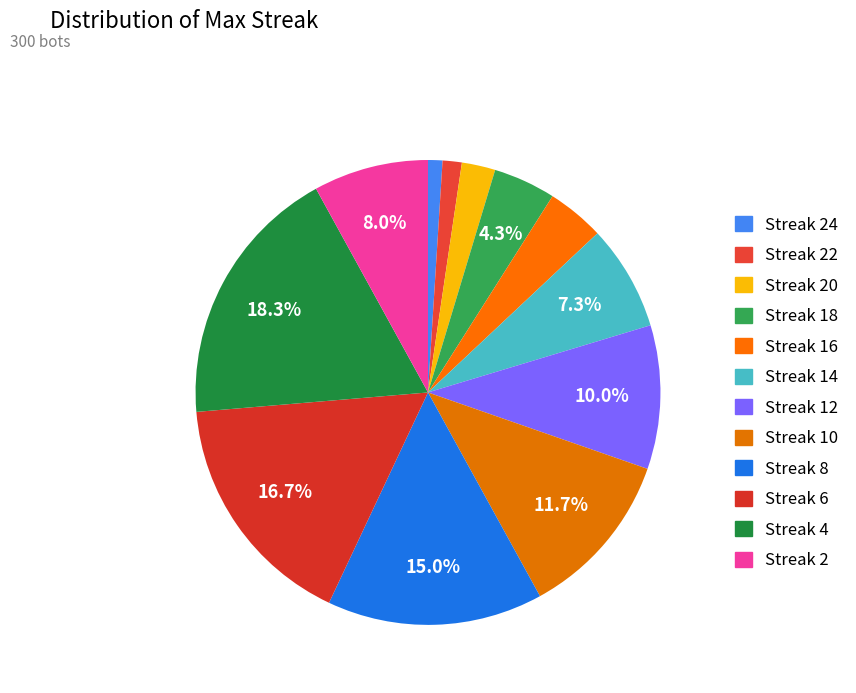

To the nearest percent, what is the average slice percentage?

8%